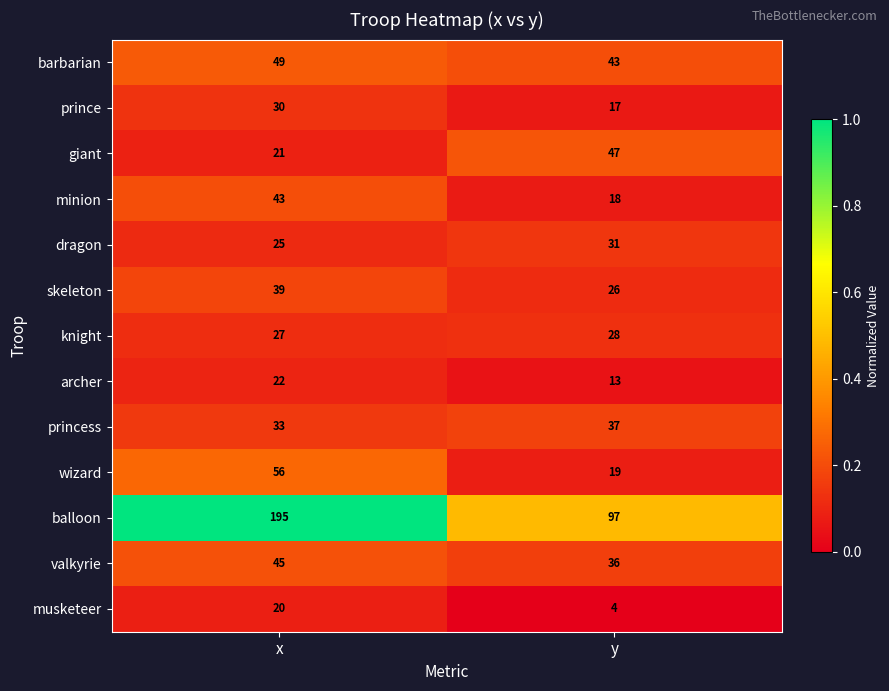

Which series has the widest spread of values?

balloon